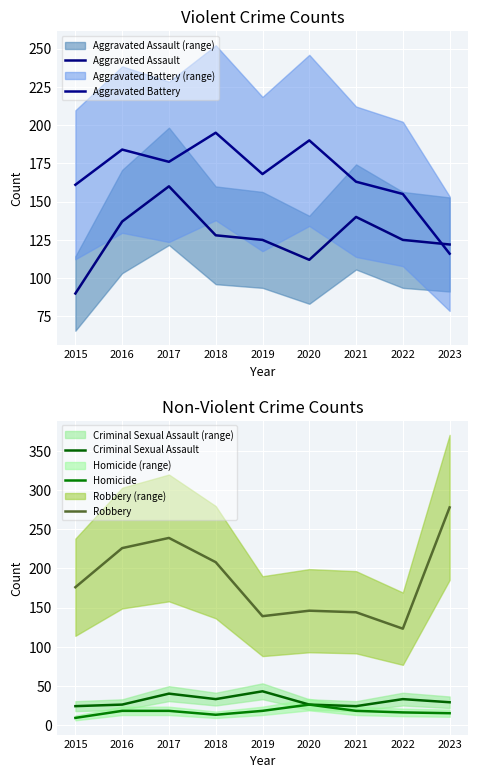

True or false: Criminal Sexual Assault and Aggravated Battery intersect in this chart.

False